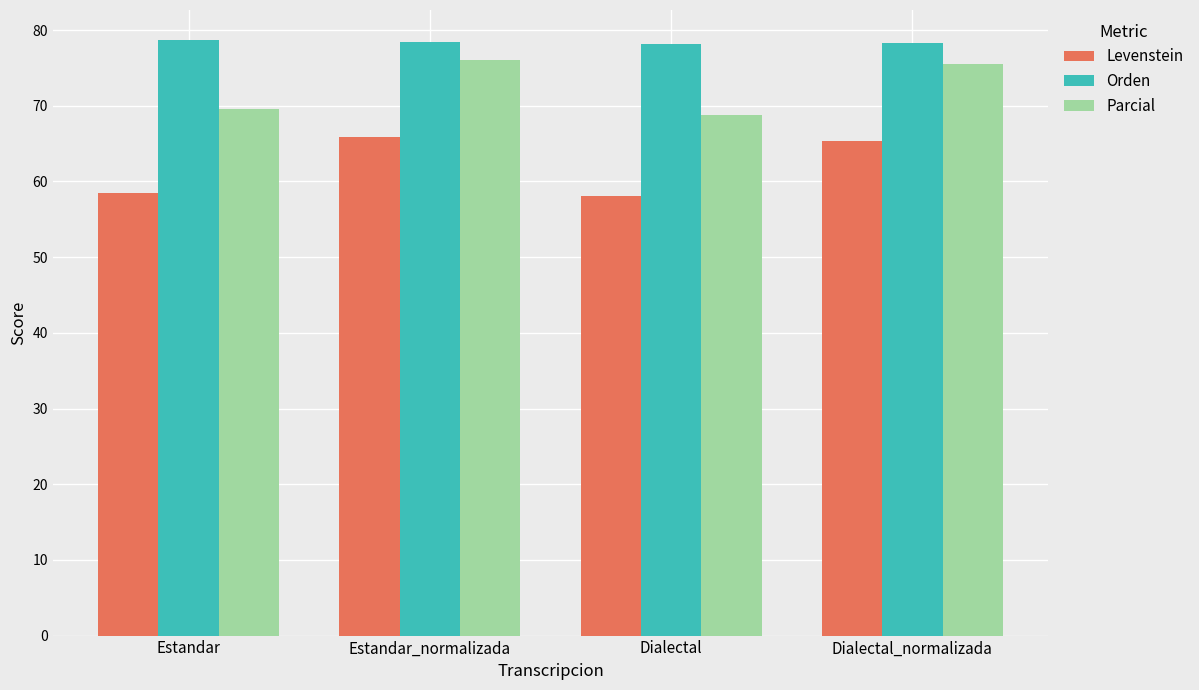

What is the highest value of the Orden series?

78.7